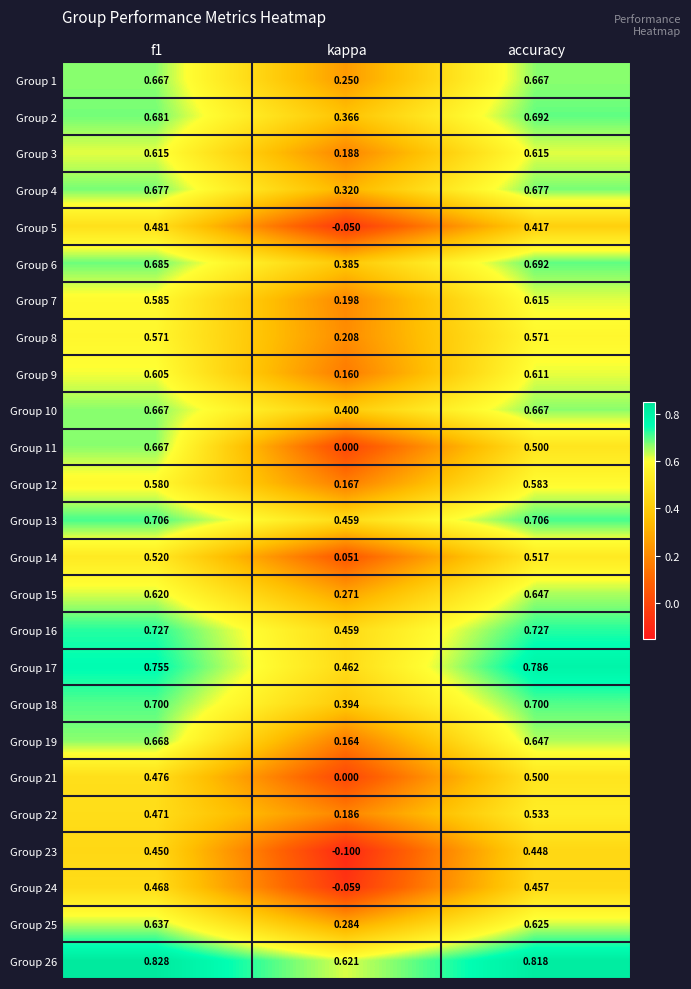

Where is Group 9 nearest to the value 0?

kappa